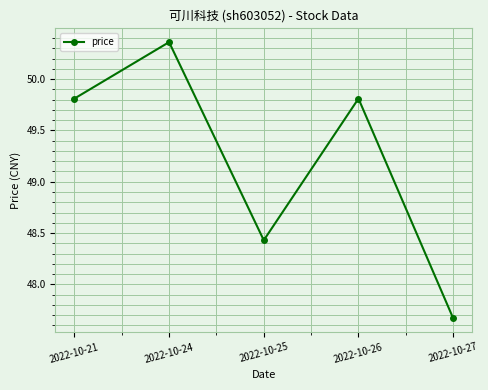

What is the difference between the maximum and minimum values?

2.7